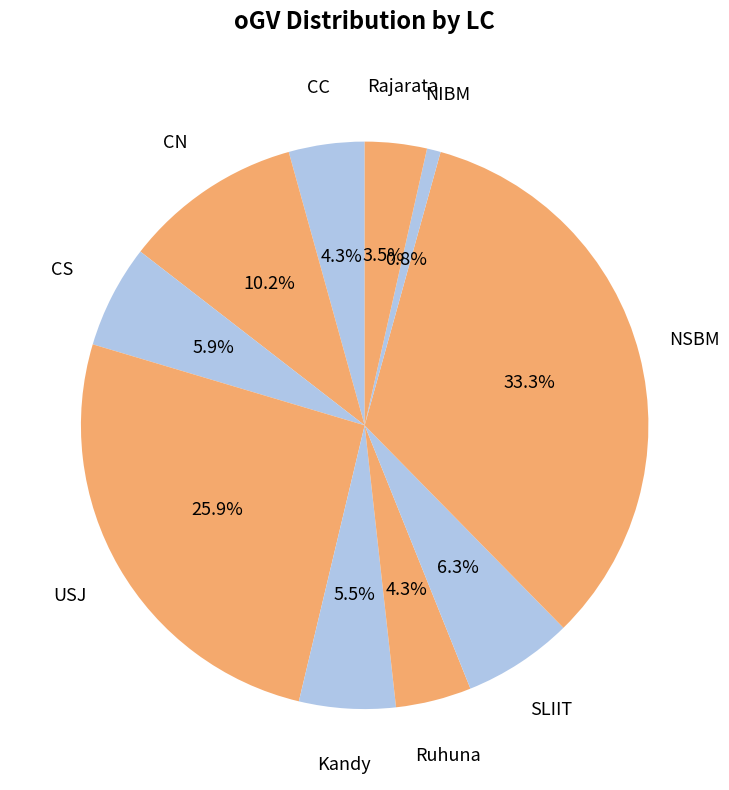

How many segments does this pie chart have?

10